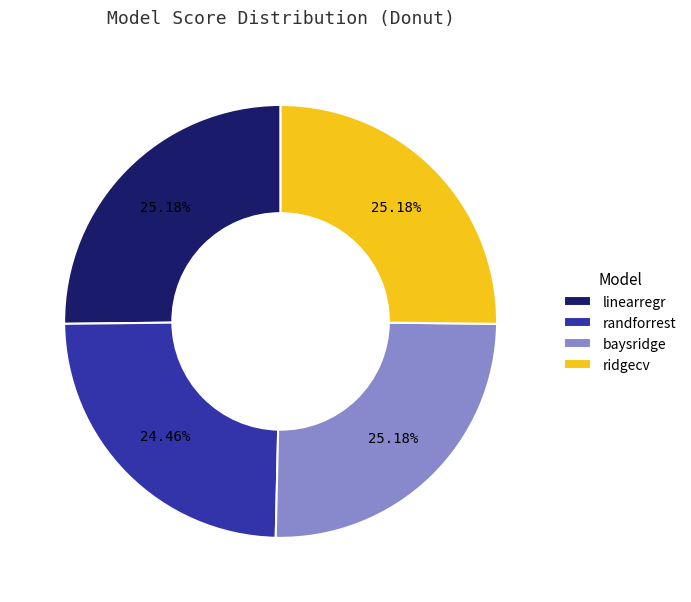

Which has a higher value, baysridge or randforrest?

baysridge